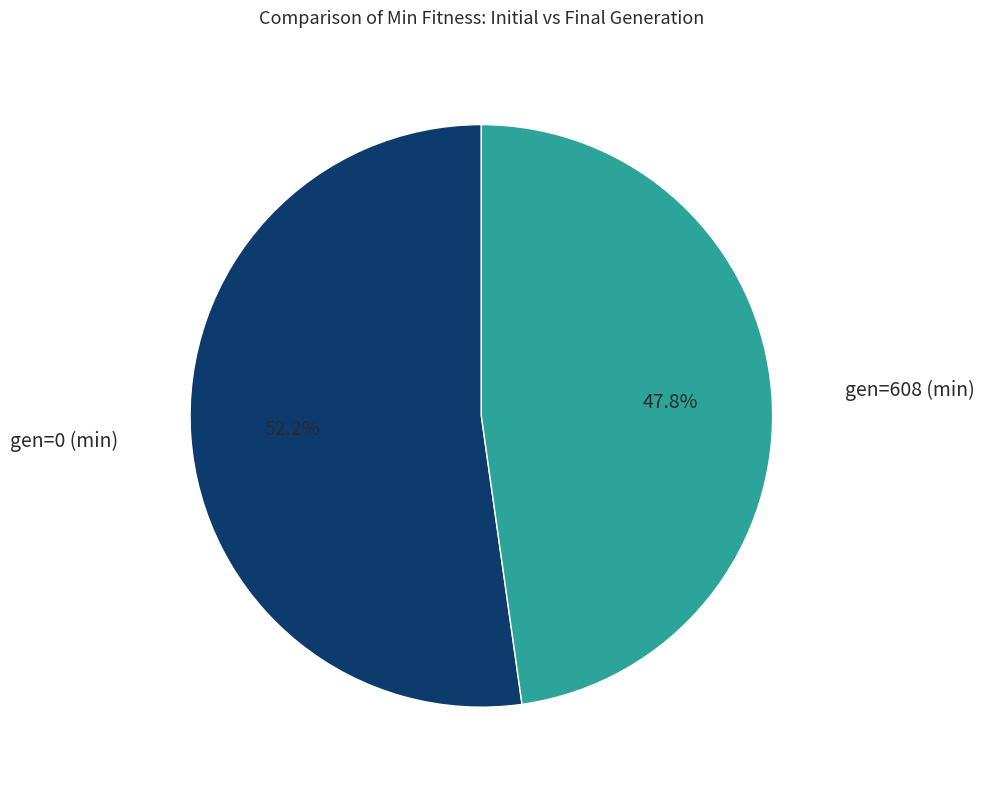

To the nearest percent, what is the average slice percentage?

50%